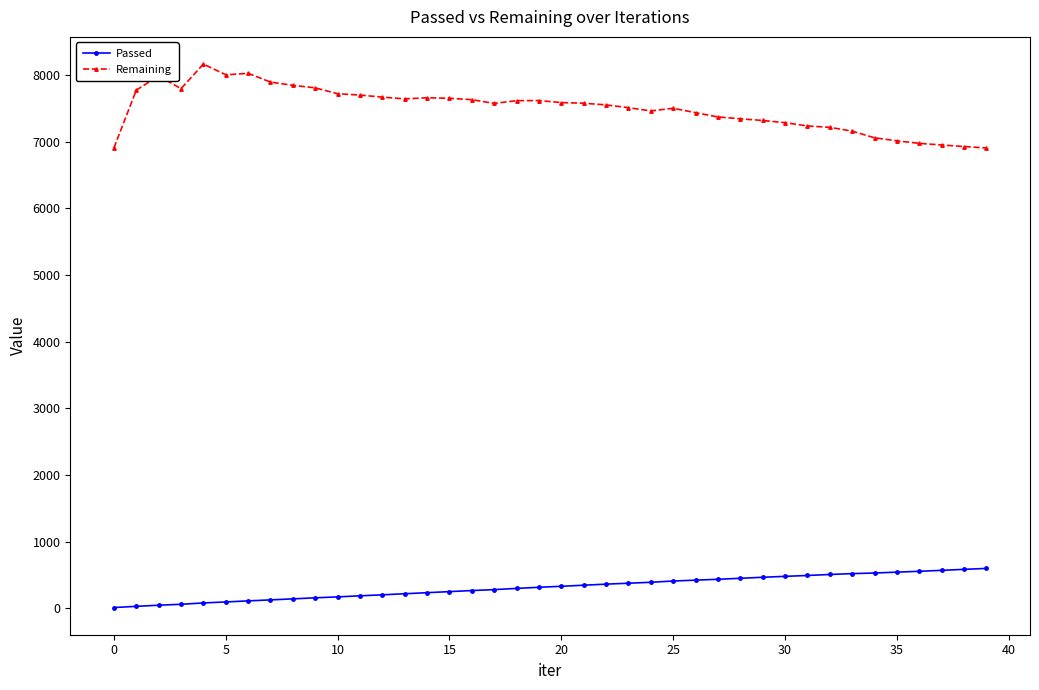

List the series in order of their overall mean, lowest first.

Passed, Remaining